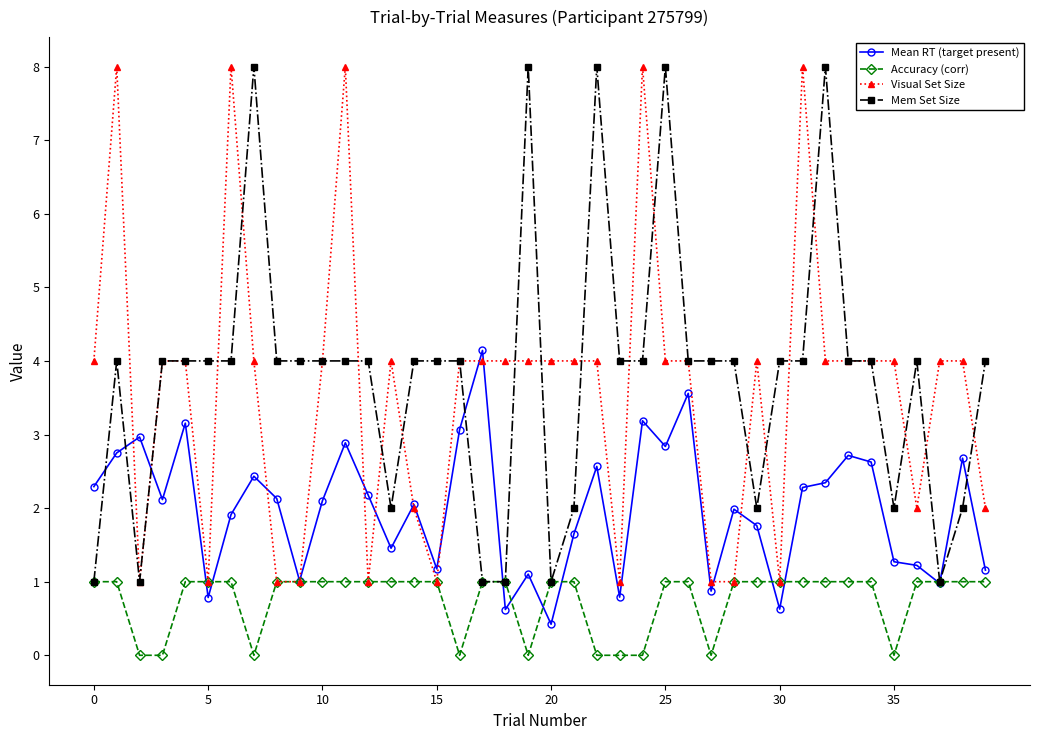

At how many categories does at least one series exceed 7?

10